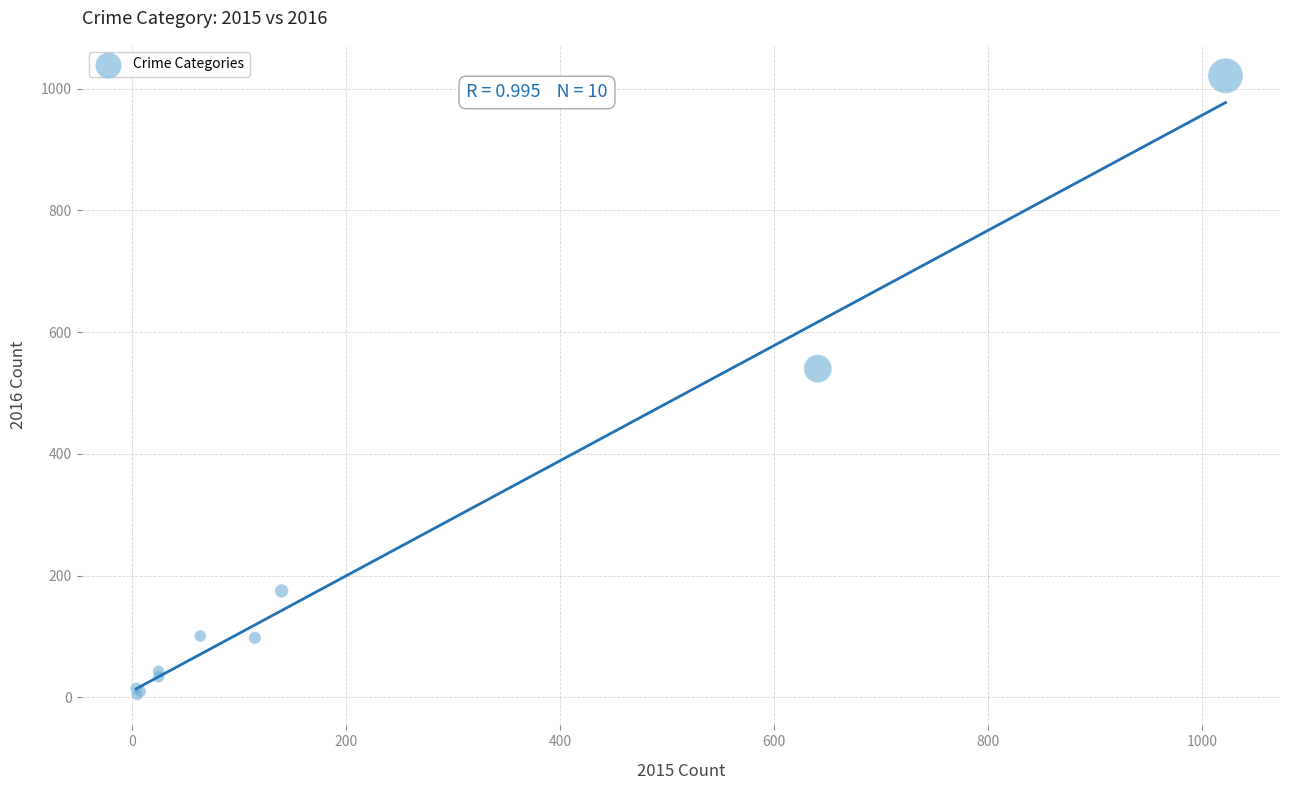

What Y value in the scatter plot is closest to 513?

540